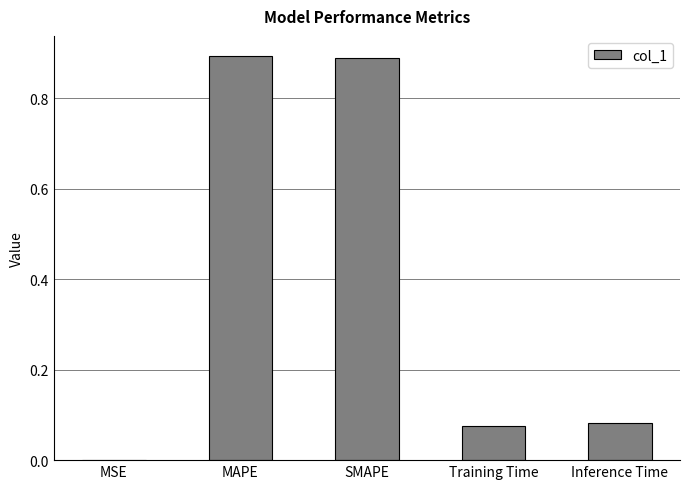

Which has a higher value, SMAPE or MSE?

SMAPE